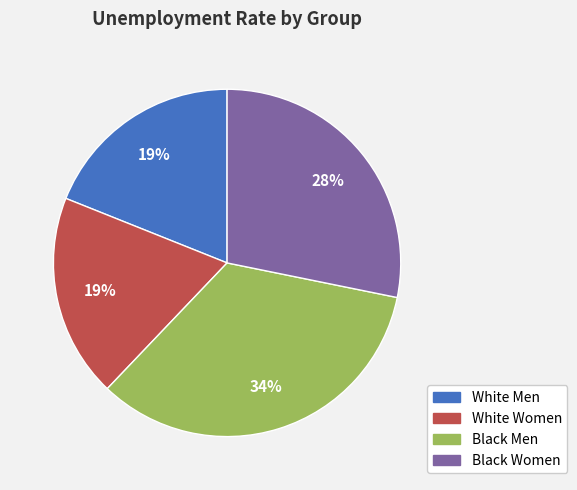

How many slices are in this pie chart?

4